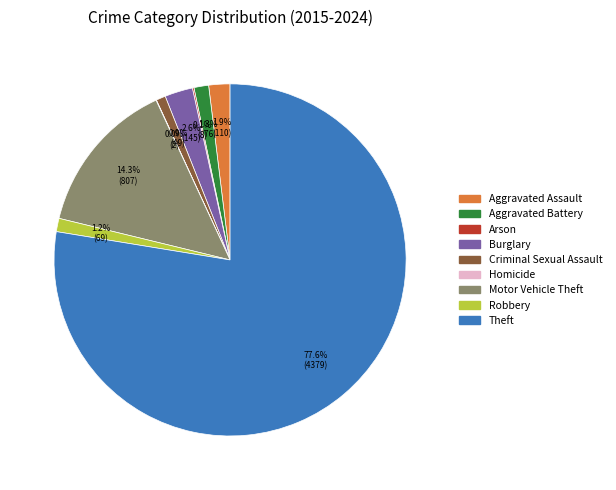

What is the largest slice in the pie chart?

Theft